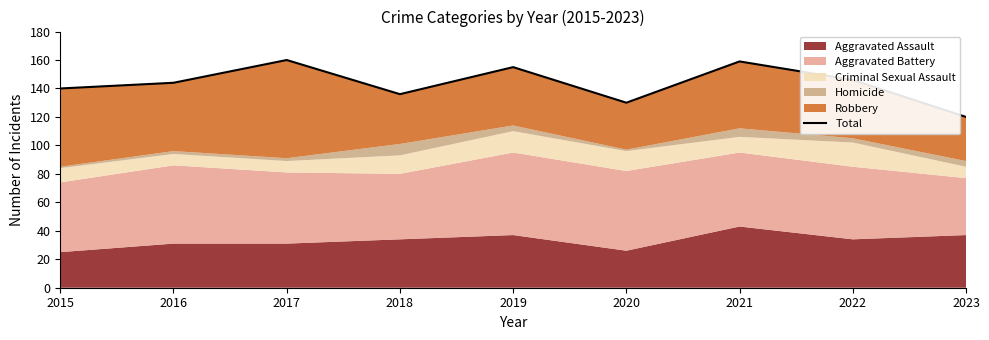

What is the approximate value at 2020, to the nearest 5?

130